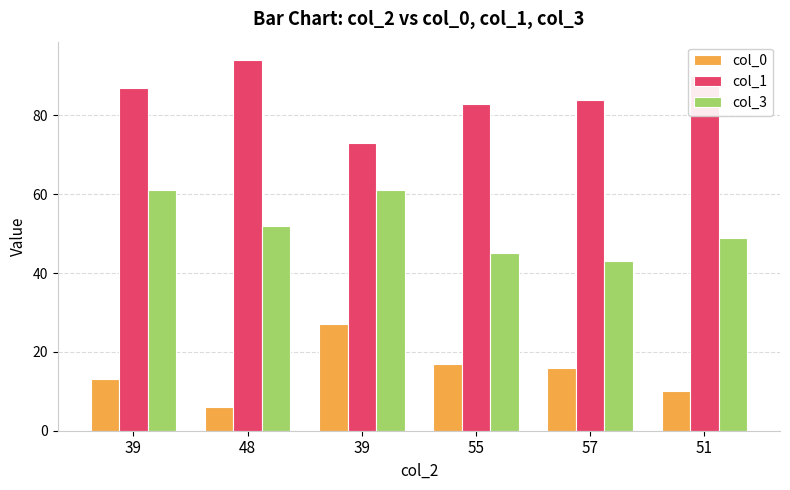

How many series are shown in this chart?

3